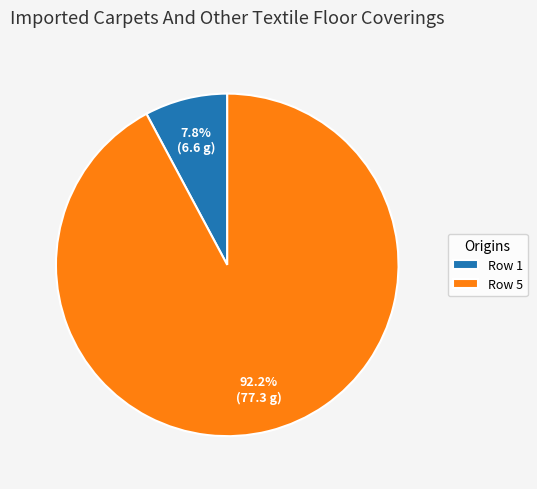

Count the number of slices in the pie.

2